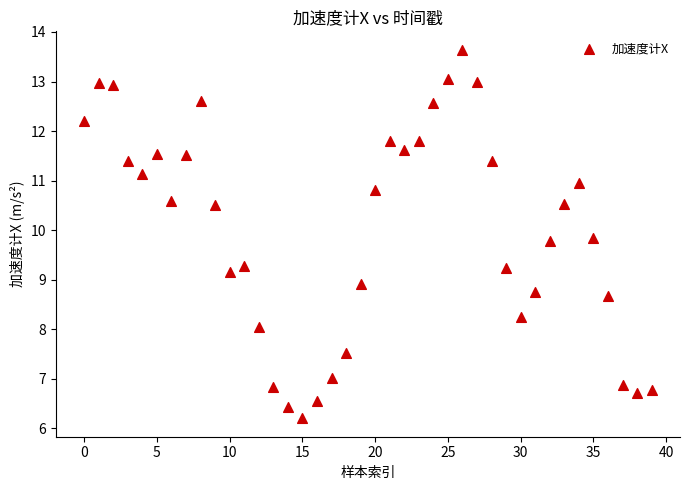

How many data points are displayed?

40